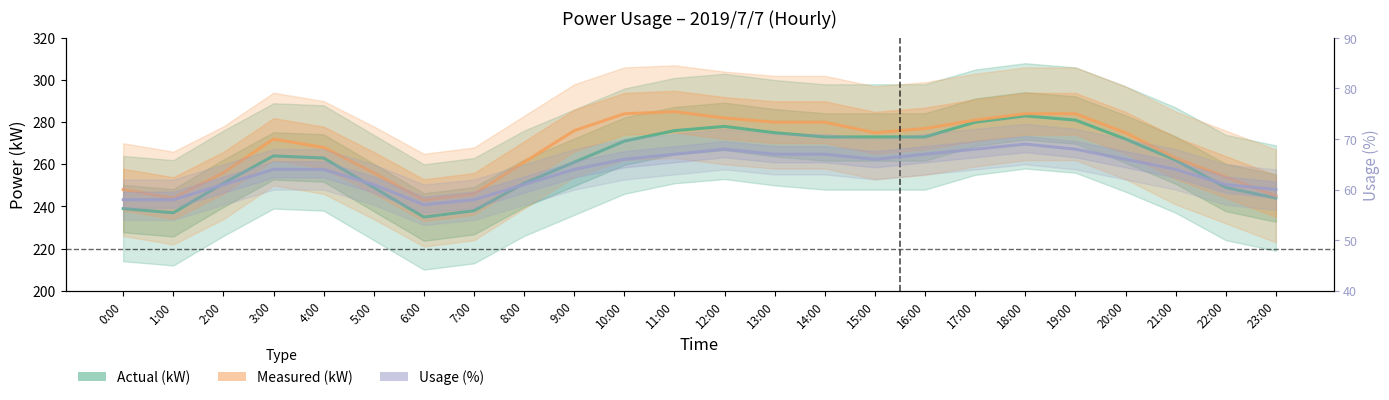

How many lines are shown in the chart?

3